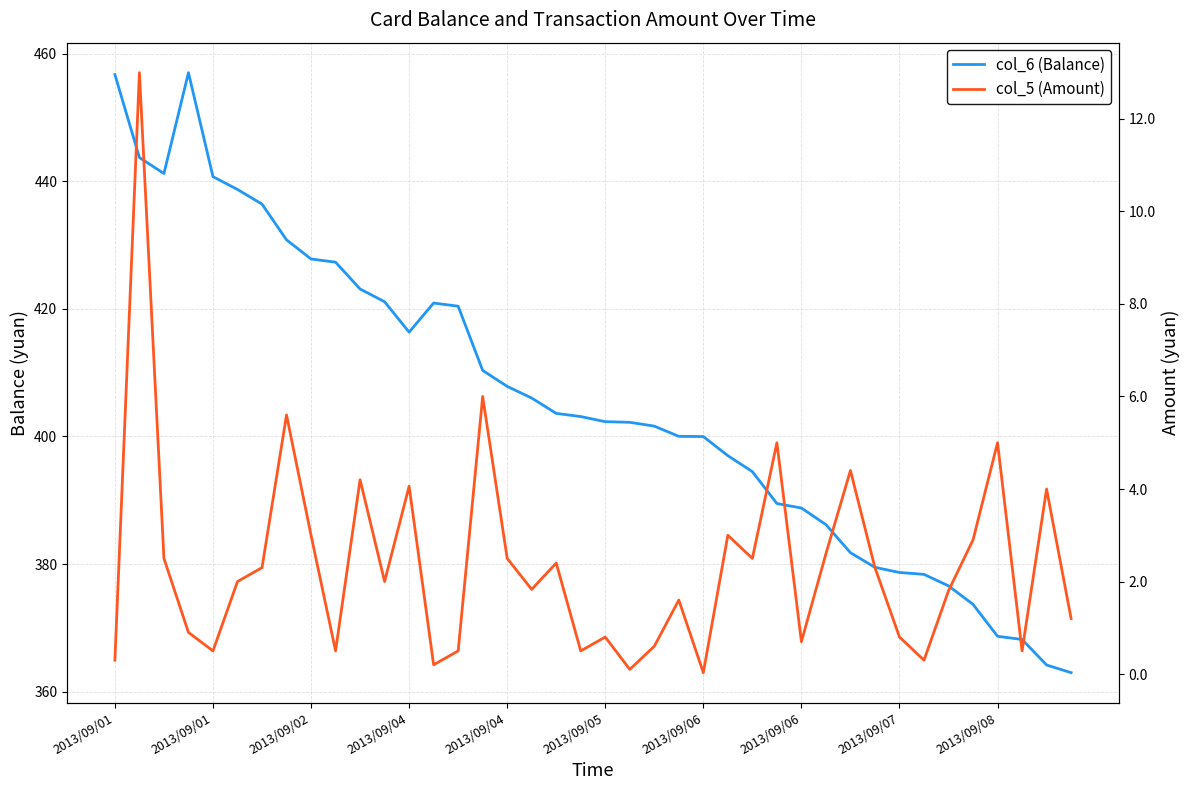

Which has a higher value, 36 or 11?

11